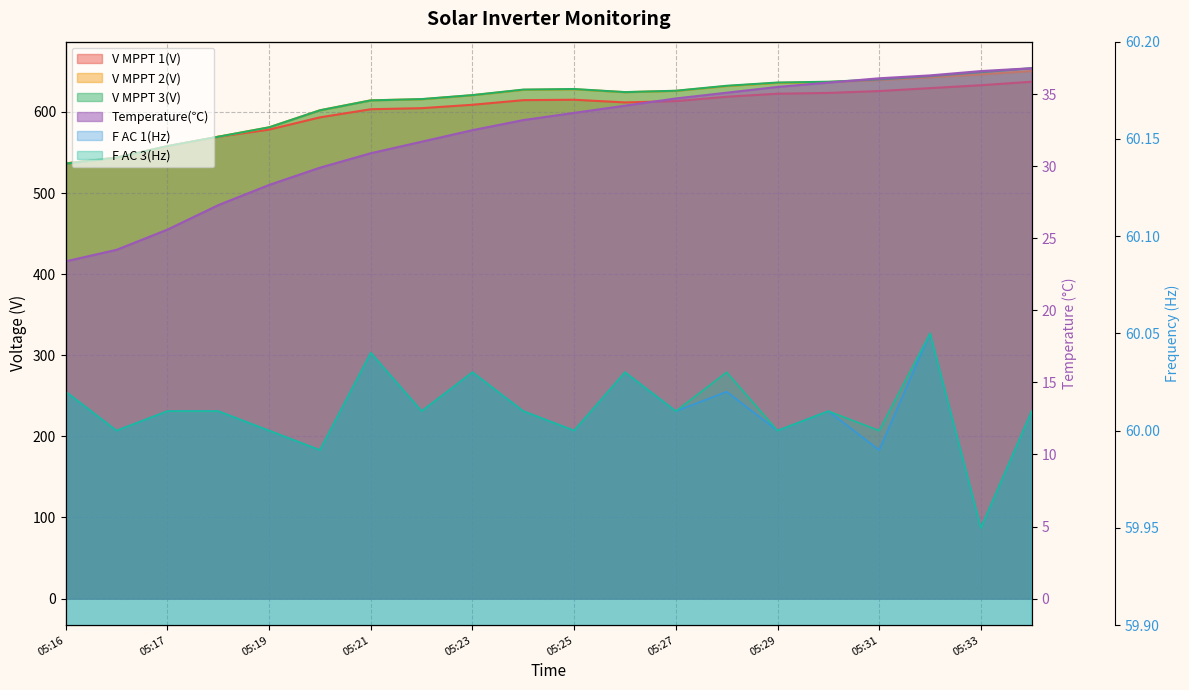

Is it true that Temperature(℃) equals 35.8 at 05:30?

True